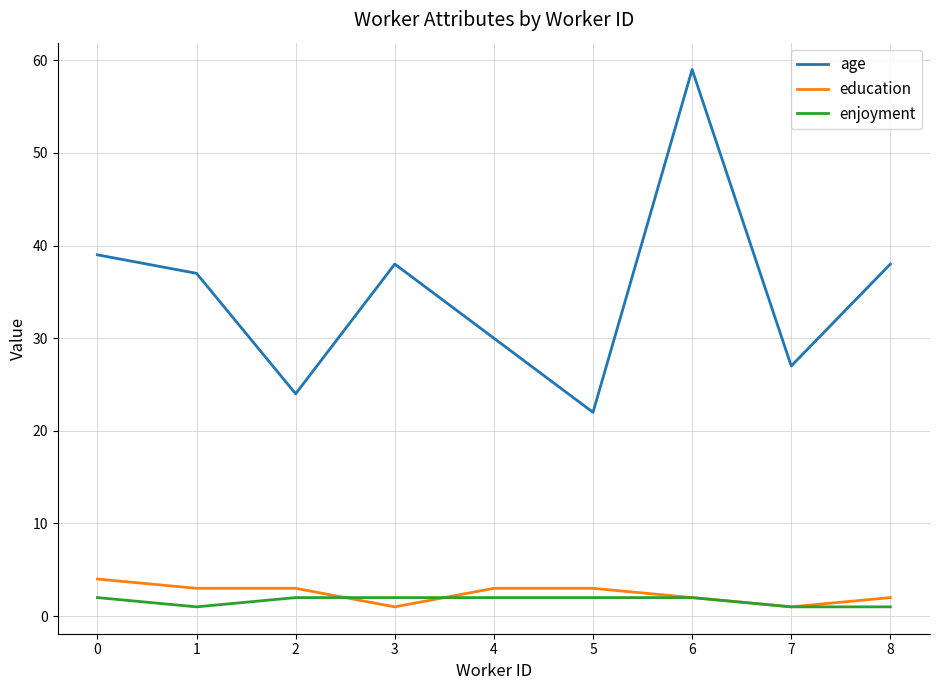

True or false: age and education cross at least once.

False